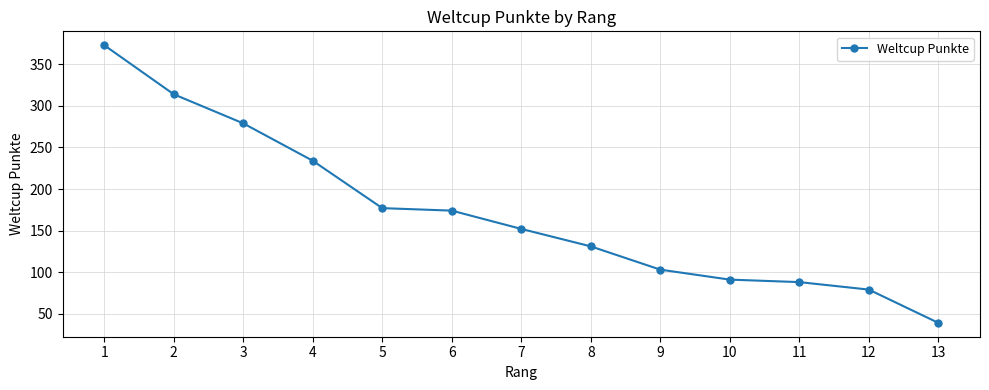

Rank the categories by value from lowest to highest.

13, 12, 11, 10, 9, 8, 7, 6, 5, 4, 3, 2, 1